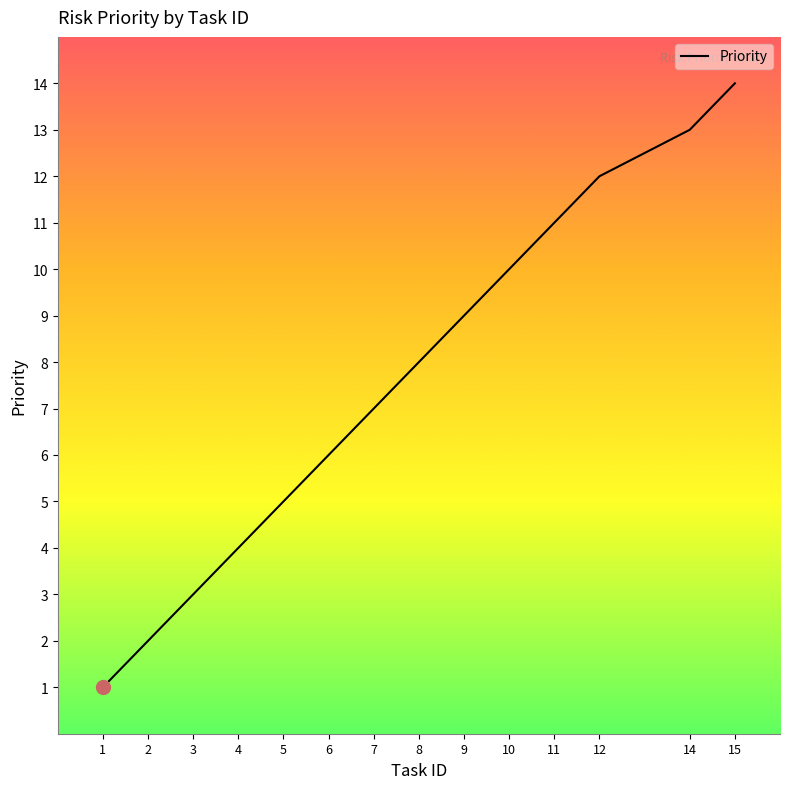

Reading left to right, extract all data points from this chart.

1=1	2=2	3=3	4=4	5=5	6=6	7=7	8=8	9=9	10=10	11=11	12=12	14=13	15=14